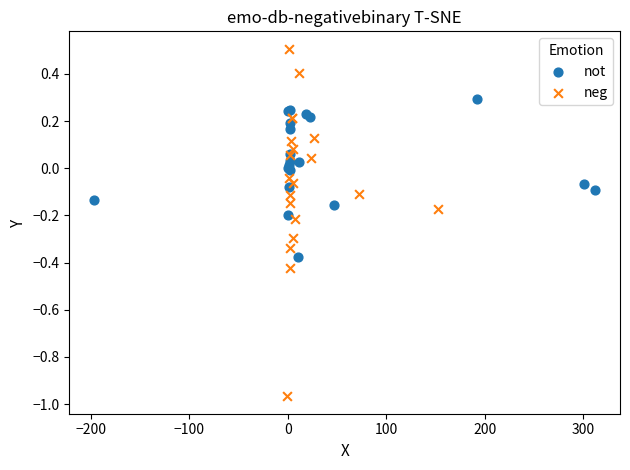

Which series contains the lowest Y value?

neg